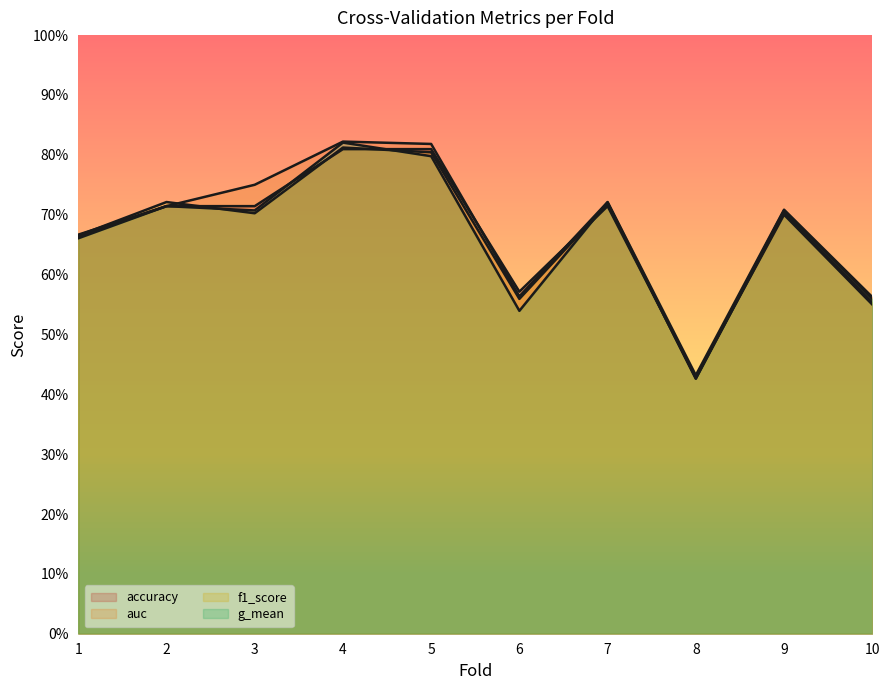

At which category does f1_score reach its first local valley?

3